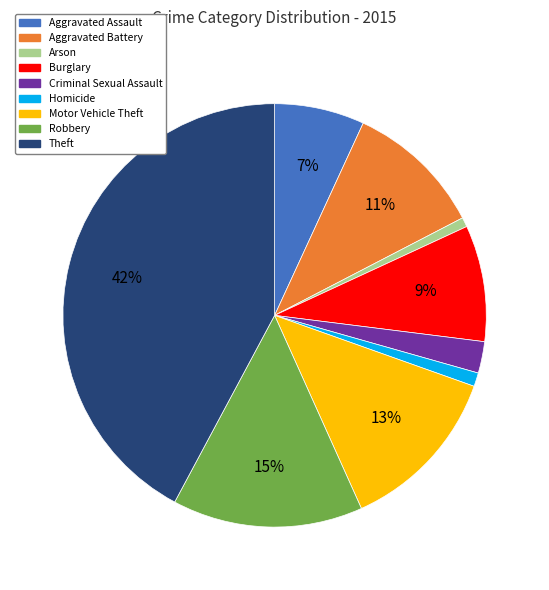

To the nearest percent, what is the combined percentage of Arson and Homicide?

2%